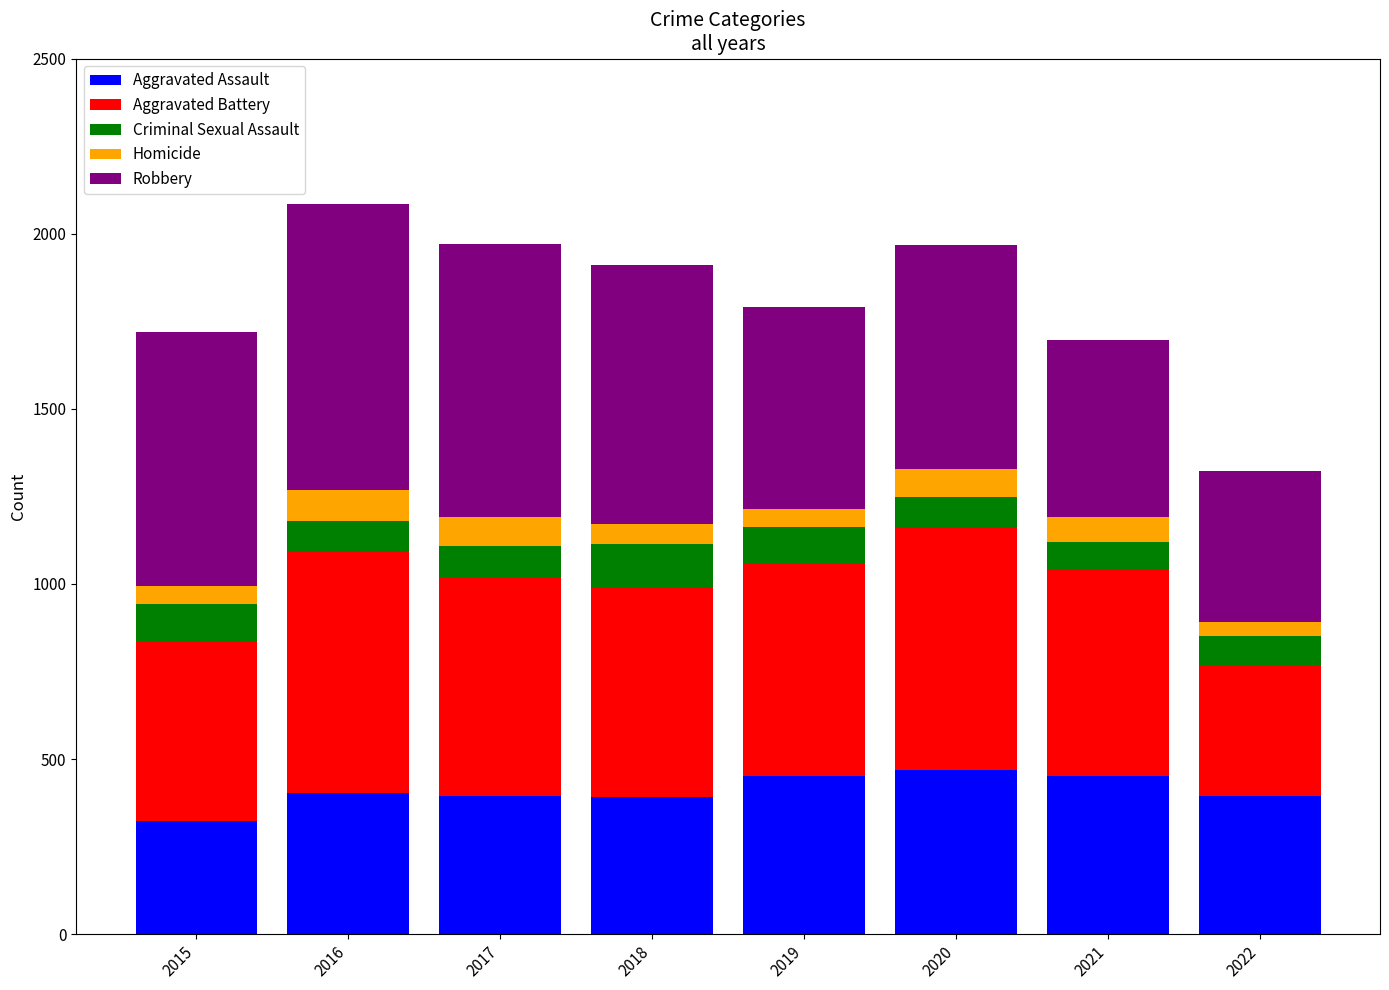

What is the maximum value for Aggravated Assault?

468